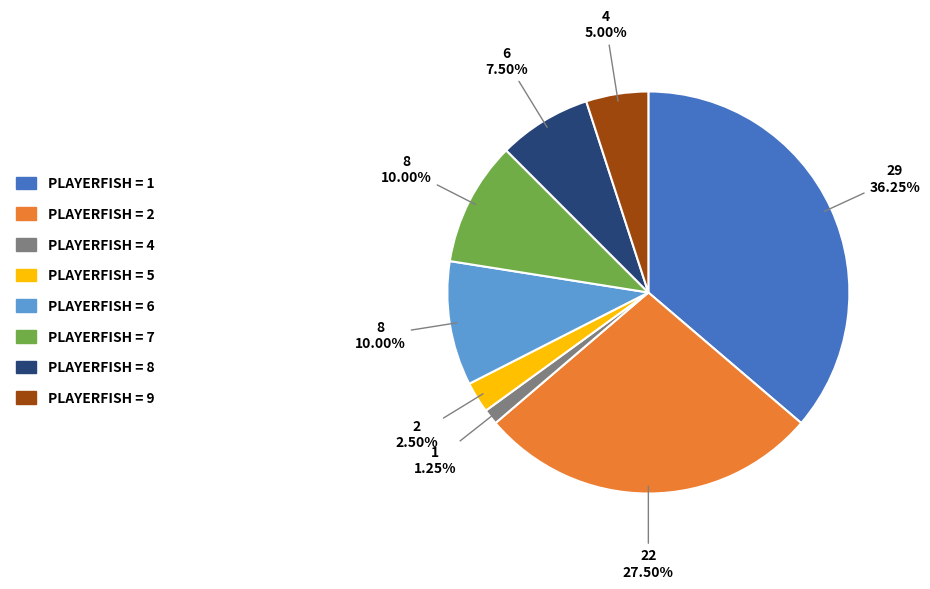

Which slice is the largest?

PLAYERFISH = 1